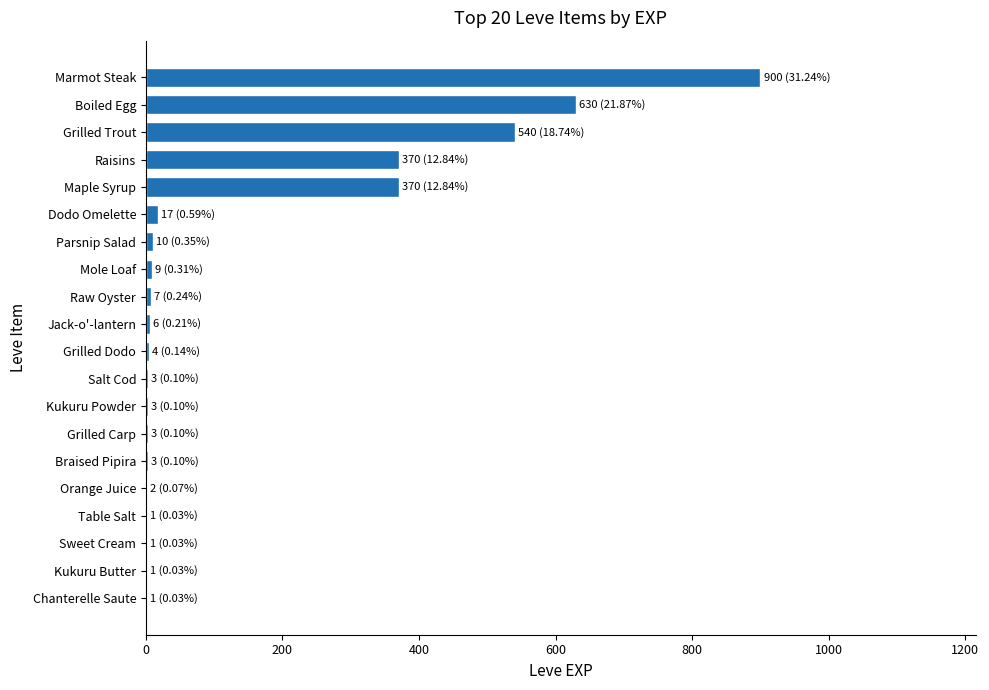

How many categories are shown in the chart?

20